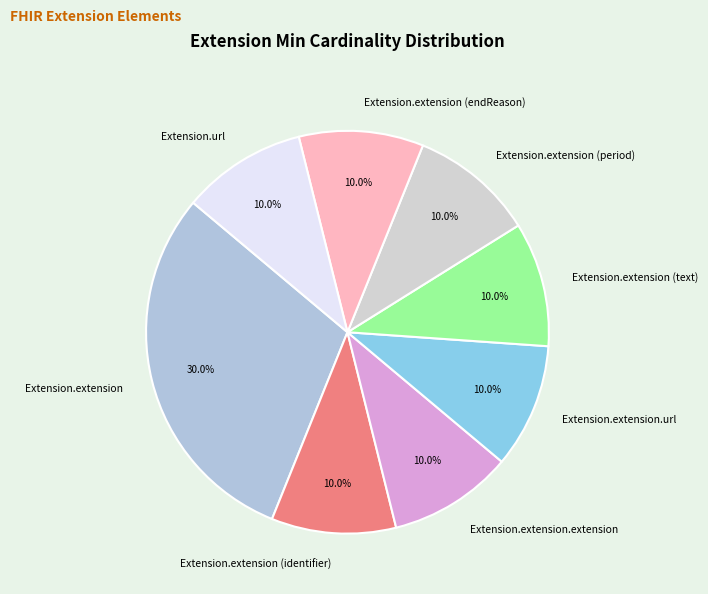

What portion of the pie excludes Extension.url?

90.0%